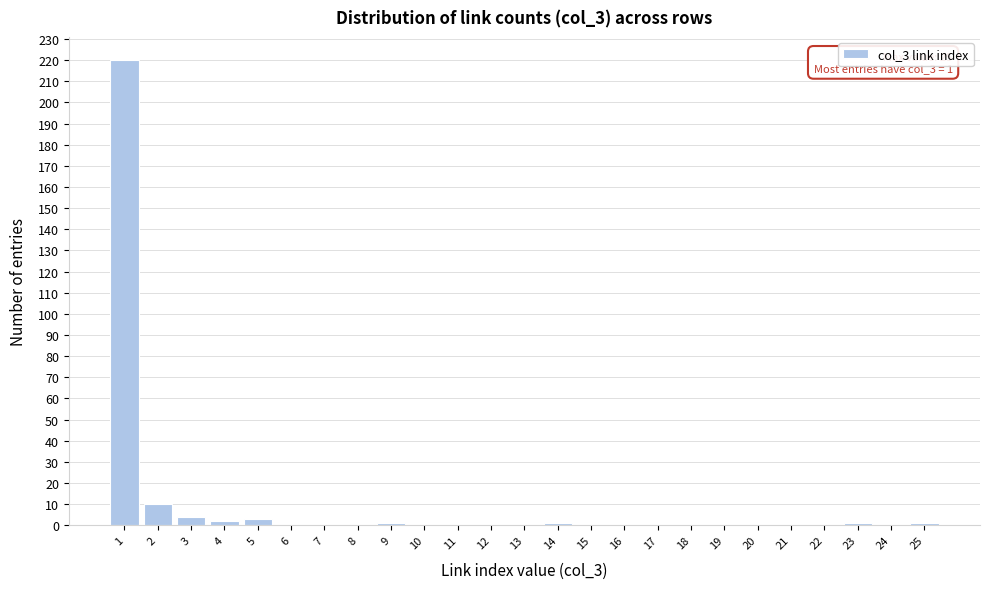

Reading right to left, transcribe all the data shown in this chart.

25=1	24=0	23=1	22=0	21=0	20=0	19=0	18=0	17=0	16=0	15=0	14=1	13=0	12=0	11=0	10=0	9=1	8=0	7=0	6=0	5=3	4=2	3=4	2=10	1=220